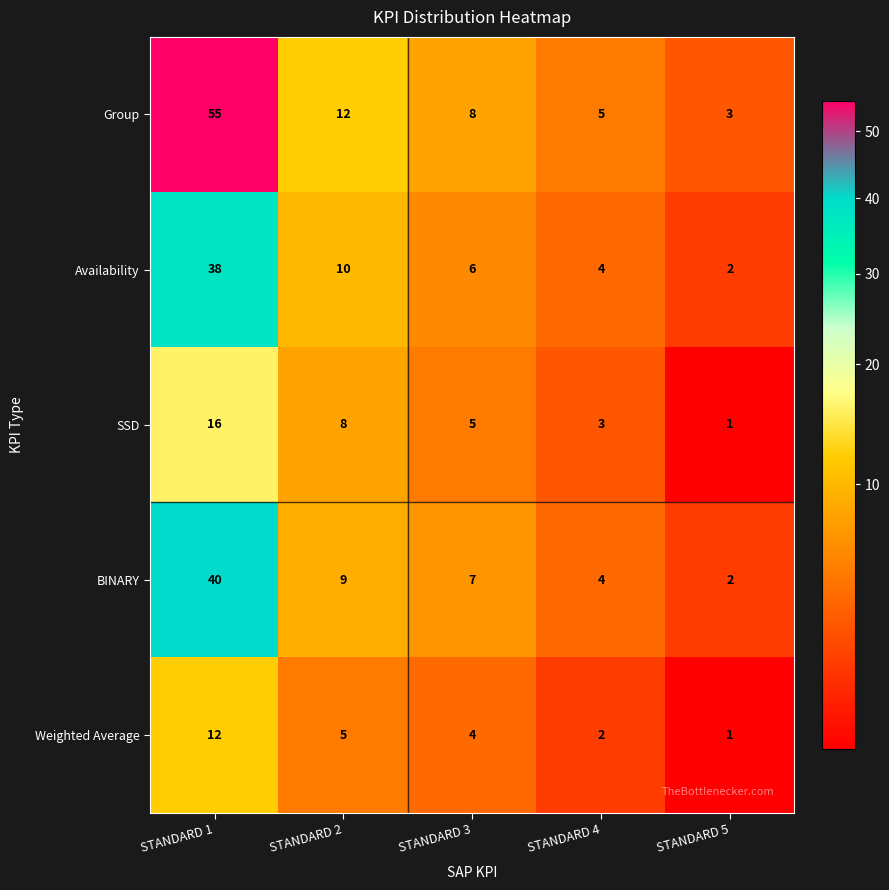

At how many categories does at least one series exceed 37?

1